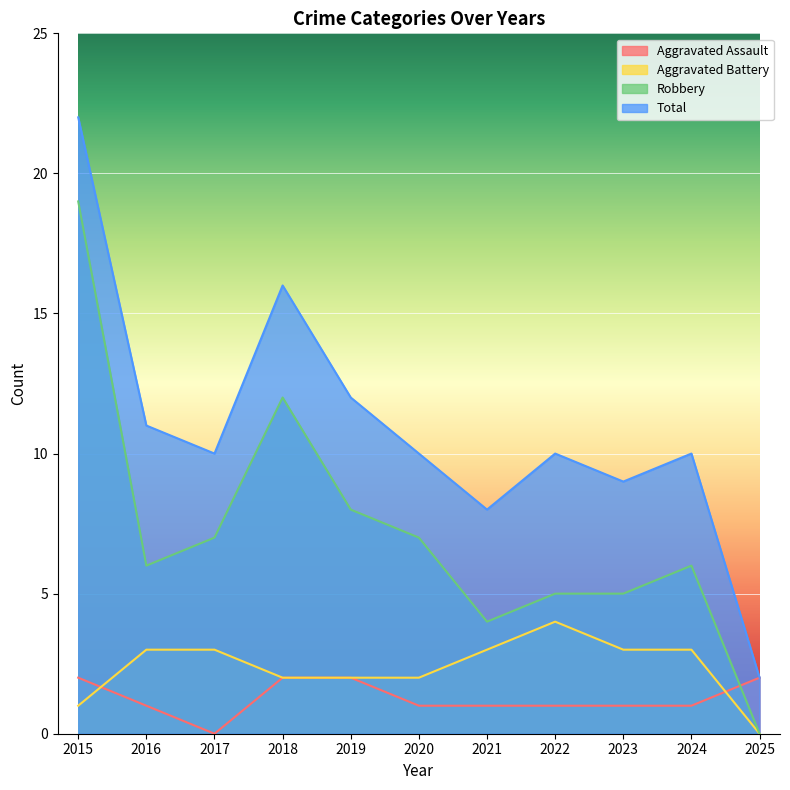

Which series has the largest total across all categories?

Total